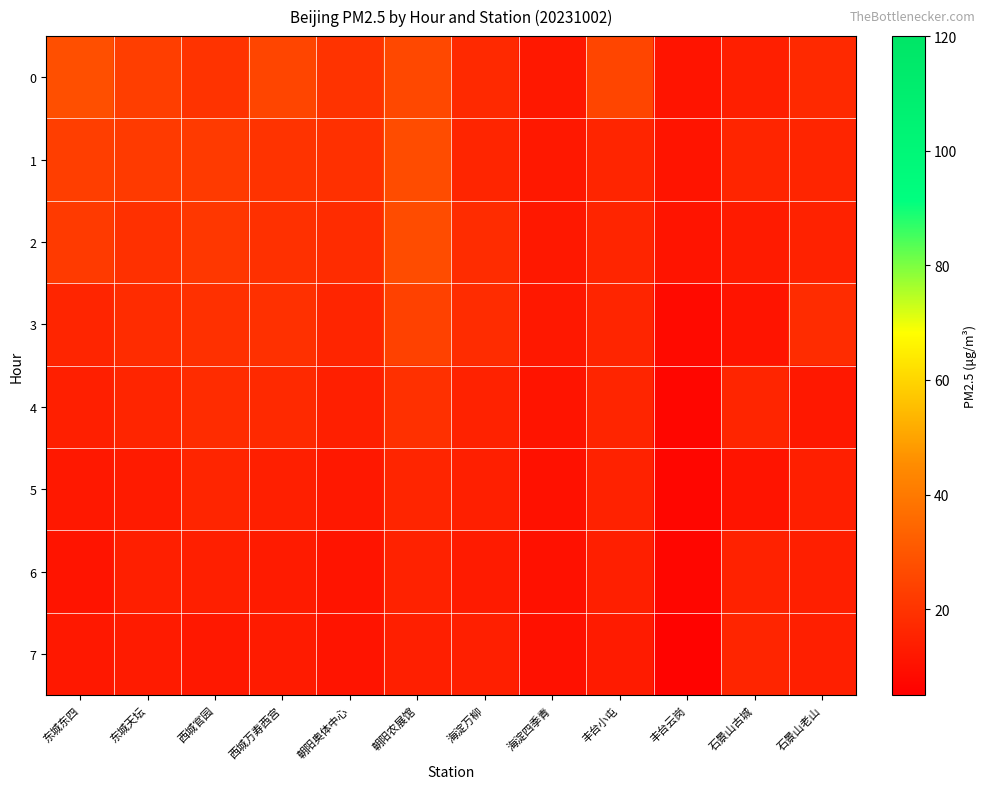

Reading right to left, transcribe all the data shown in this chart.

0: 石景山老山=17	石景山古城=14	丰台云岗=11	丰台小屯=25	海淀四季青=12	海淀万柳=17	朝阳农展馆=26	朝阳奥体中心=20	西城万寿西宫=25	西城官园=20	东城天坛=23	东城东四=28
1: 石景山老山=16	石景山古城=16	丰台云岗=11	丰台小屯=16	海淀四季青=12	海淀万柳=16	朝阳农展馆=27	朝阳奥体中心=19	西城万寿西宫=20	西城官园=22	东城天坛=22	东城东四=23
2: 石景山老山=15	石景山古城=13	丰台云岗=11	丰台小屯=16	海淀四季青=12	海淀万柳=18	朝阳农展馆=27	朝阳奥体中心=18	西城万寿西宫=19	西城官园=21	东城天坛=19	东城东四=22
3: 石景山老山=18	石景山古城=11	丰台云岗=8	丰台小屯=16	海淀四季青=12	海淀万柳=18	朝阳农展馆=24	朝阳奥体中心=16	西城万寿西宫=19	西城官园=19	东城天坛=18	东城东四=16
4: 石景山老山=12	石景山古城=16	丰台云岗=7	丰台小屯=16	海淀四季青=11	海淀万柳=15	朝阳农展馆=19	朝阳奥体中心=14	西城万寿西宫=17	西城官园=18	东城天坛=16	东城东四=14
5: 石景山老山=14	石景山古城=11	丰台云岗=7	丰台小屯=15	海淀四季青=10	海淀万柳=14	朝阳农展馆=16	朝阳奥体中心=12	西城万寿西宫=14	西城官园=16	东城天坛=13	东城东四=12
6: 石景山老山=14	石景山古城=15	丰台云岗=7	丰台小屯=14	海淀四季青=10	海淀万柳=13	朝阳农展馆=15	朝阳奥体中心=11	西城万寿西宫=13	西城官园=14	东城天坛=14	东城东四=11
7: 石景山老山=14	石景山古城=16	丰台云岗=6	丰台小屯=13	海淀四季青=10	海淀万柳=14	朝阳农展馆=14	朝阳奥体中心=11	西城万寿西宫=13	西城官园=12	东城天坛=13	东城东四=12